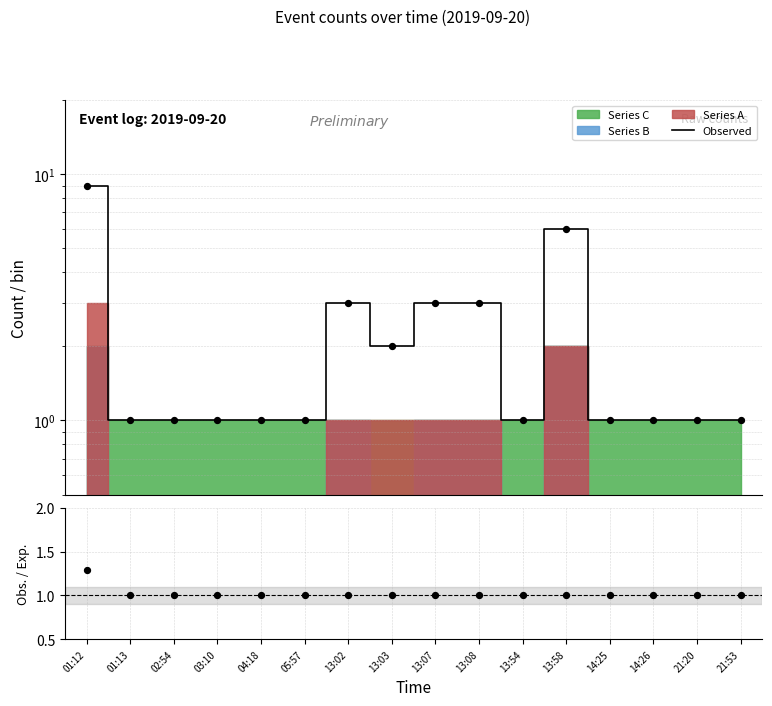

At how many categories does at least one series exceed 3?

2